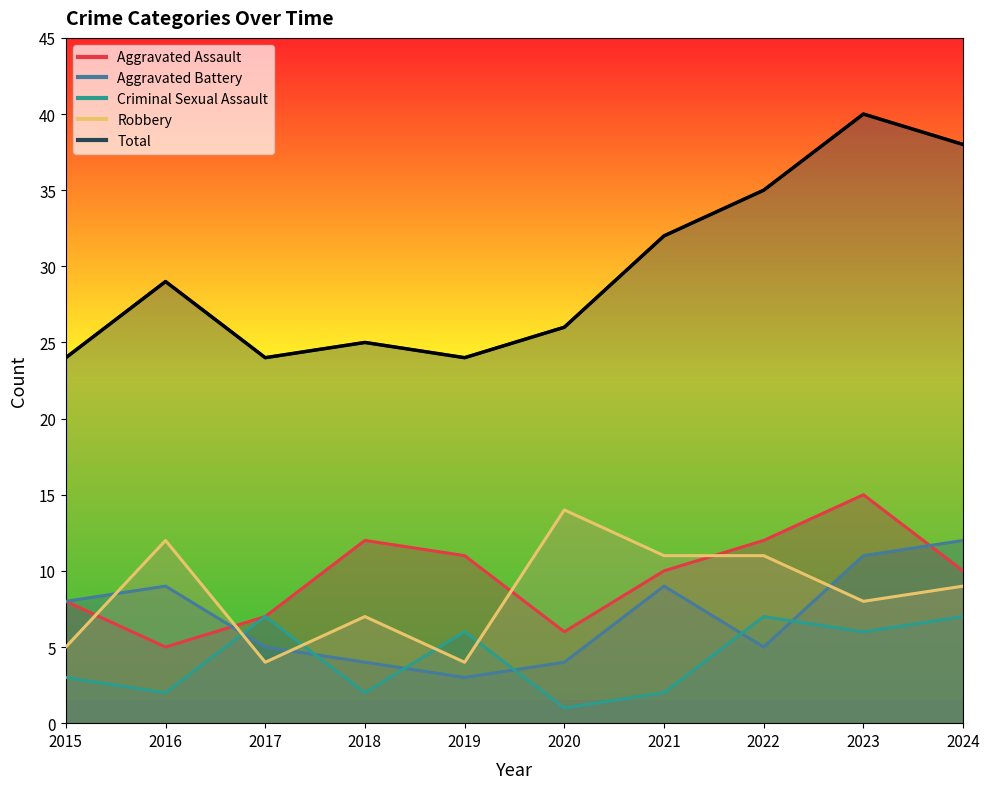

Where is Aggravated Battery nearest to the value 7?

2015